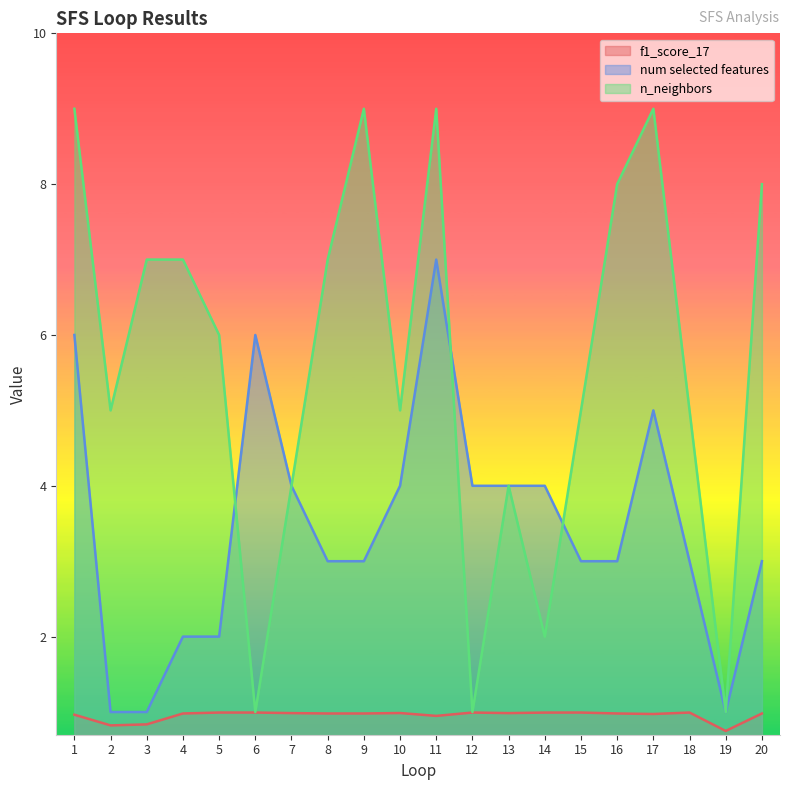

How many interior local peaks does the num selected features series have?

3